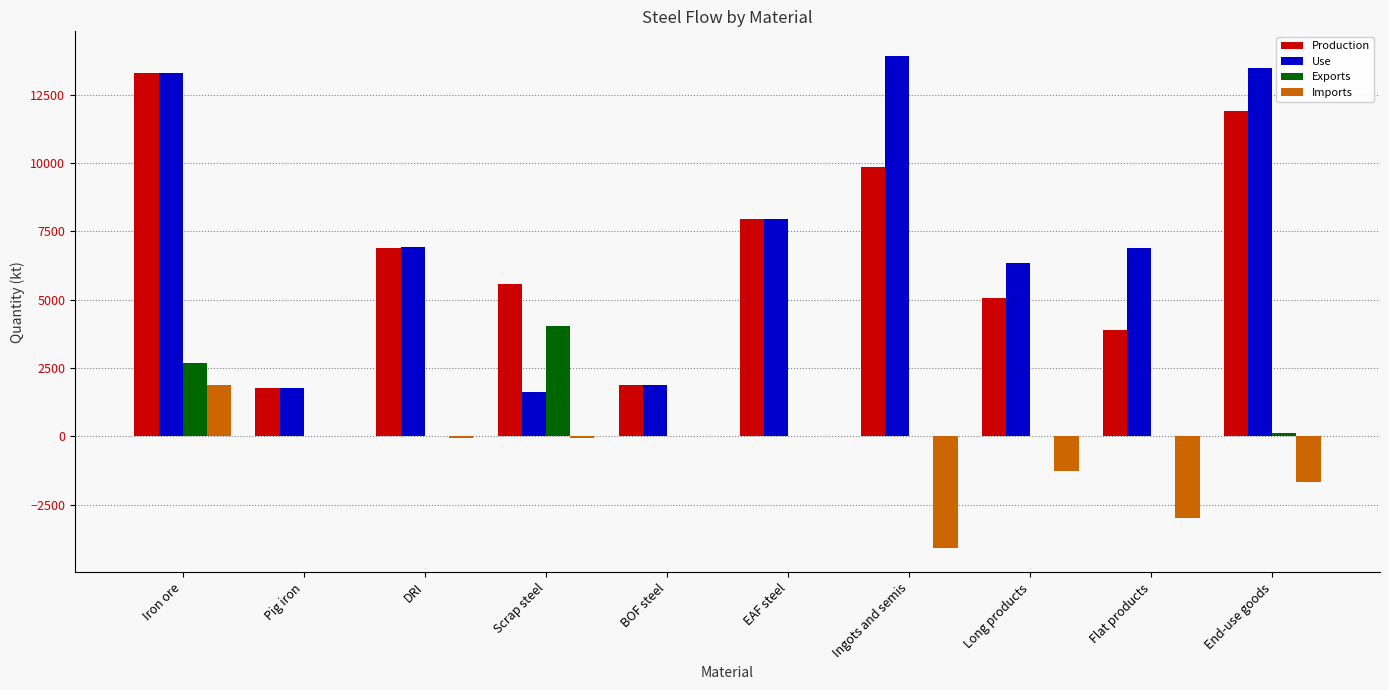

True or false: Exports has a value of 0.0 at BOF steel.

True